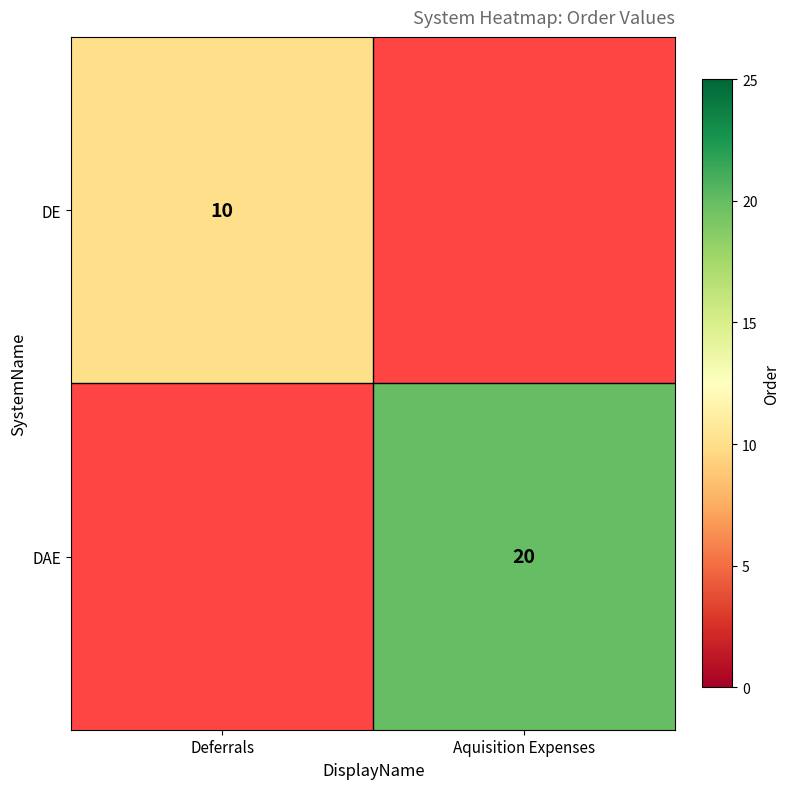

The DE series shows 10 at Deferrals. True or false?

True